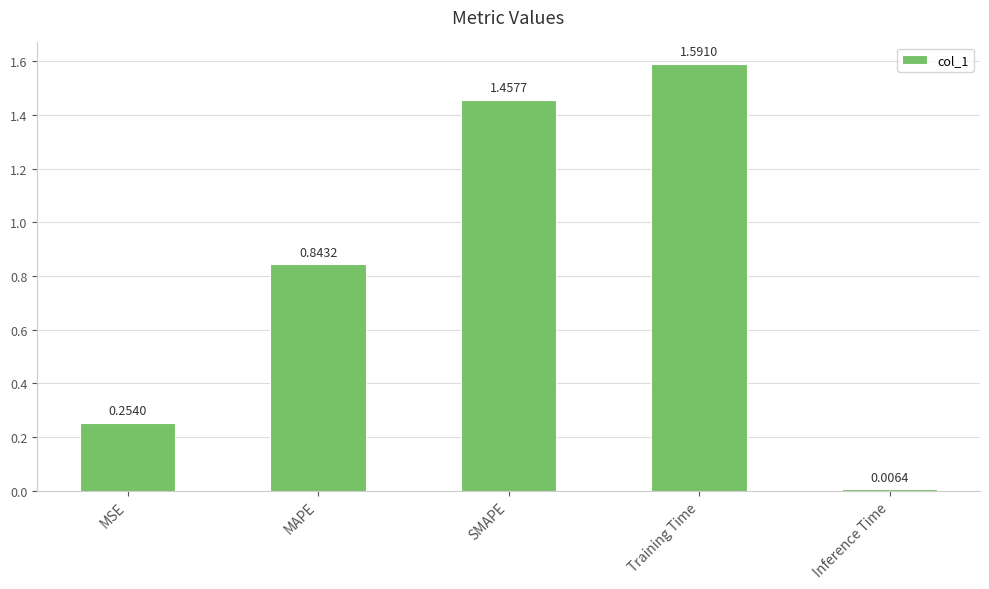

What is the sum of the values at MAPE and MSE?

1.1